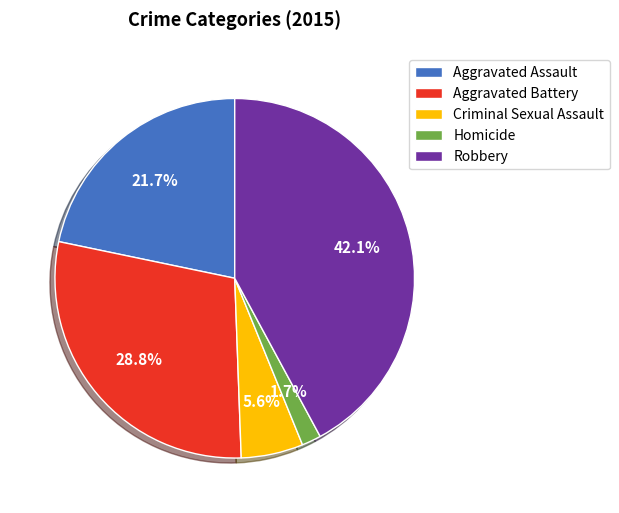

Which category has the smallest portion of the pie?

Homicide